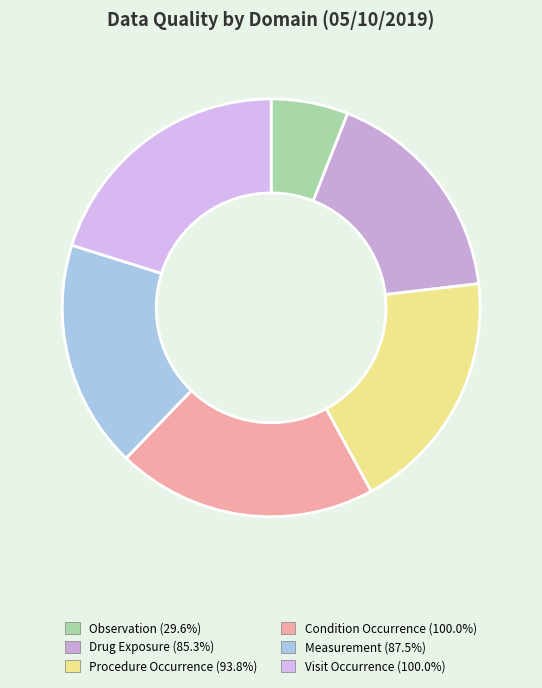

Which category has the smallest portion of the pie?

Observation